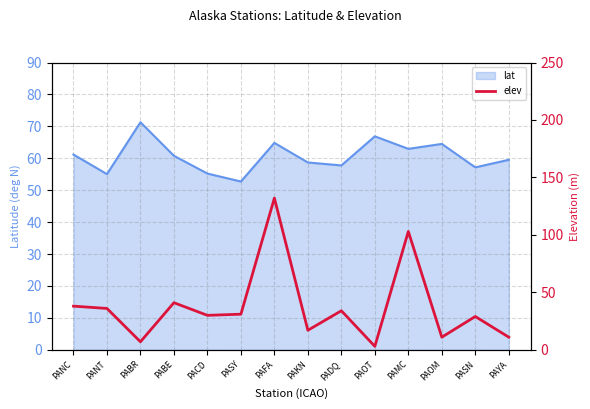

Where does the data first go above 31?

PANC